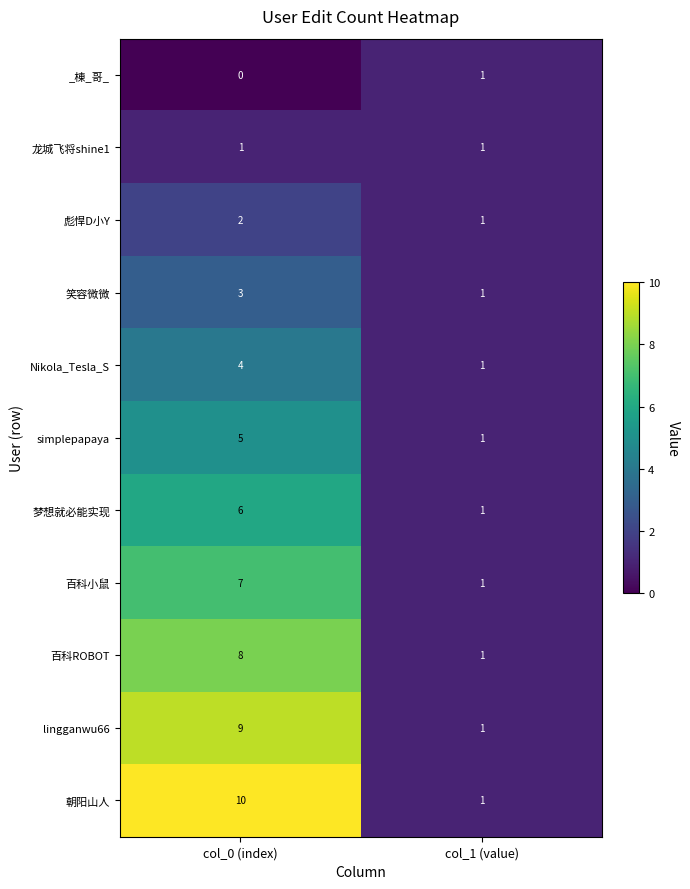

Reading left to right, list all the values displayed in this chart.

_棟_哥_: col_0 (index)=0	col_1 (value)=1
龙城飞将shine1: col_0 (index)=1	col_1 (value)=1
彪悍D小Y: col_0 (index)=2	col_1 (value)=1
笑容微微: col_0 (index)=3	col_1 (value)=1
Nikola_Tesla_S: col_0 (index)=4	col_1 (value)=1
simplepapaya: col_0 (index)=5	col_1 (value)=1
梦想就必能实现: col_0 (index)=6	col_1 (value)=1
百科小鼠: col_0 (index)=7	col_1 (value)=1
百科ROBOT: col_0 (index)=8	col_1 (value)=1
lingganwu66: col_0 (index)=9	col_1 (value)=1
朝阳山人: col_0 (index)=10	col_1 (value)=1